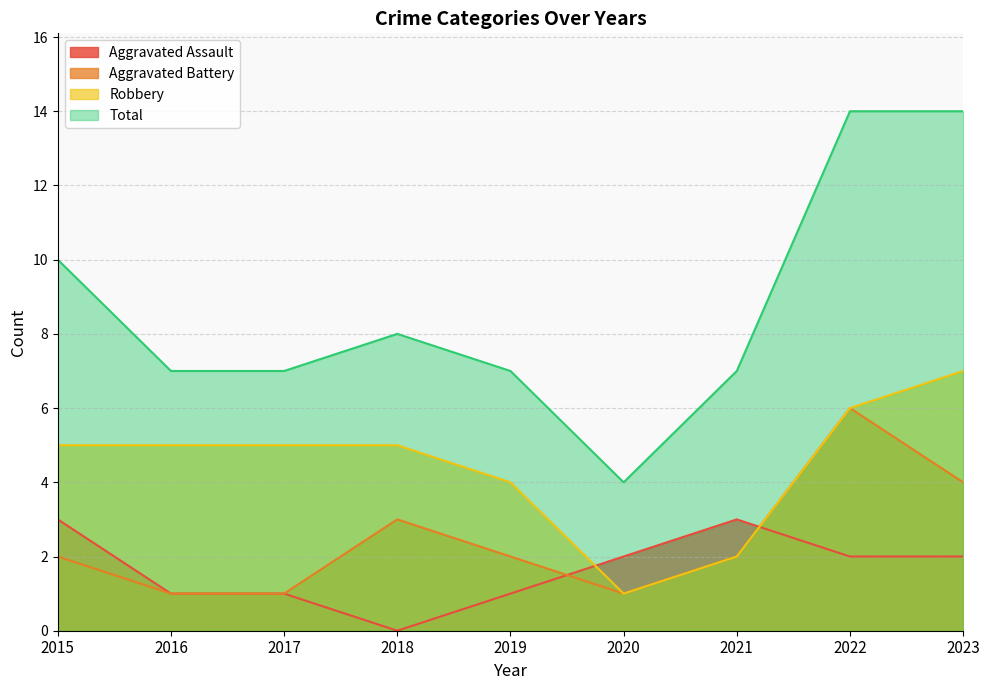

What is the approximate value of Aggravated Battery at 2023?

4